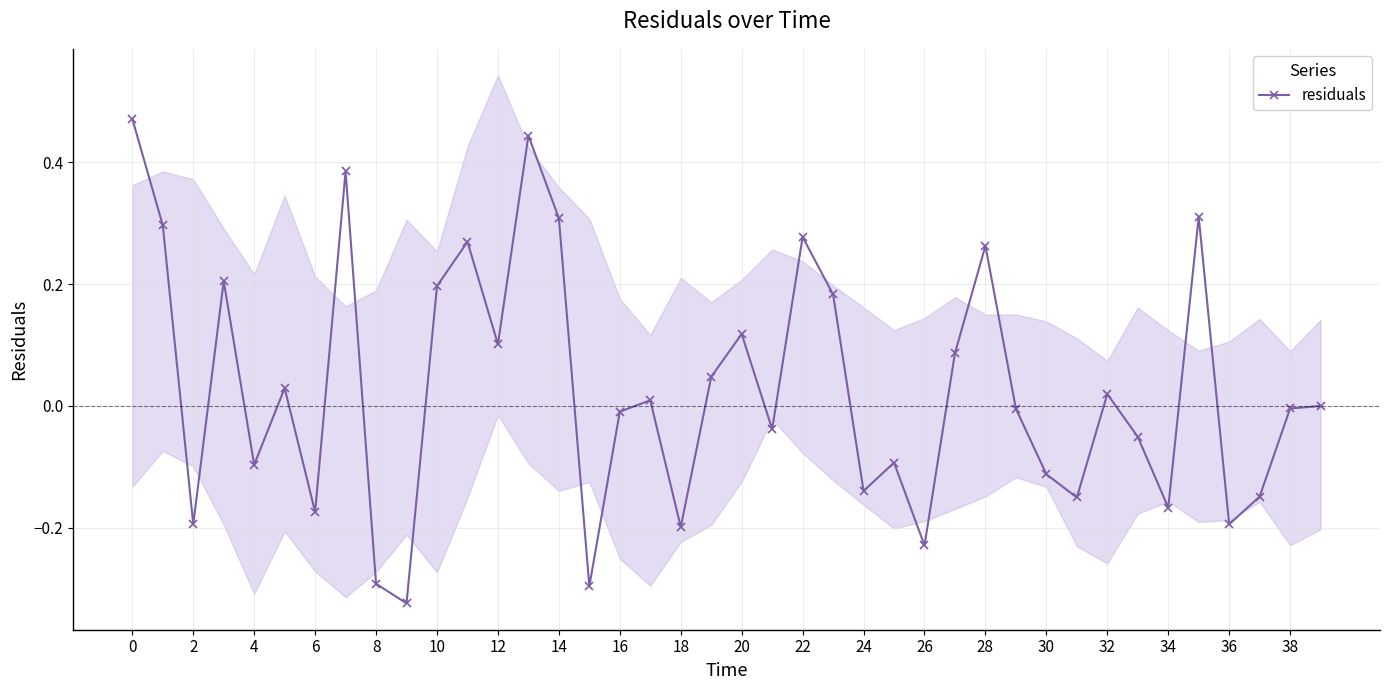

Reading right to left, transcribe all the data shown in this chart.

0.0	-0.0	-0.1	-0.2	0.3	-0.2	-0.1	0.0	-0.2	-0.1	-0.0	0.3	0.1	-0.2	-0.1	-0.1	0.2	0.3	-0.0	0.1	0.0	-0.2	0.0	-0.0	-0.3	0.3	0.4	0.1	0.3	0.2	-0.3	-0.3	0.4	-0.2	0.0	-0.1	0.2	-0.2	0.3	0.5